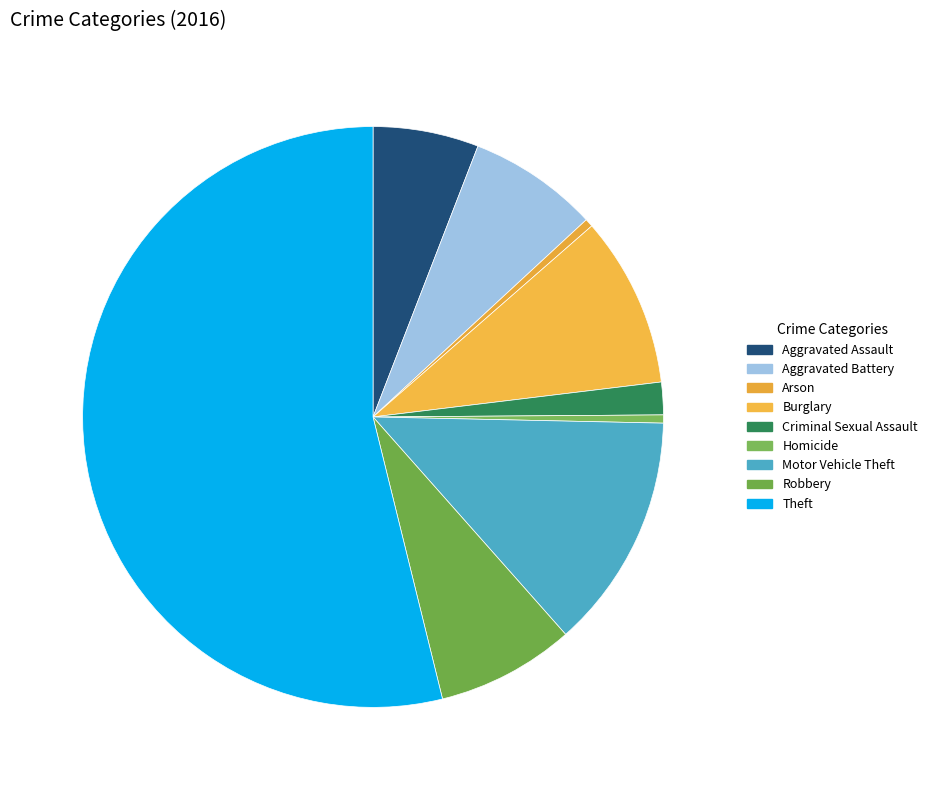

True or false: Arson accounts for 11% of the total.

False